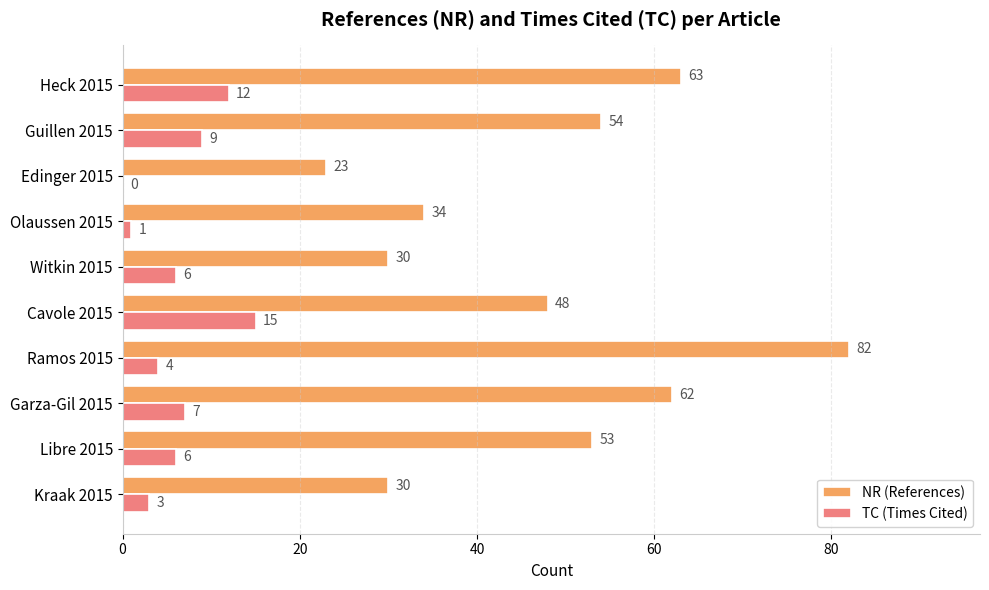

What is the sum of the TC (Times Cited) values at Ramos 2015 and Guillen 2015?

13